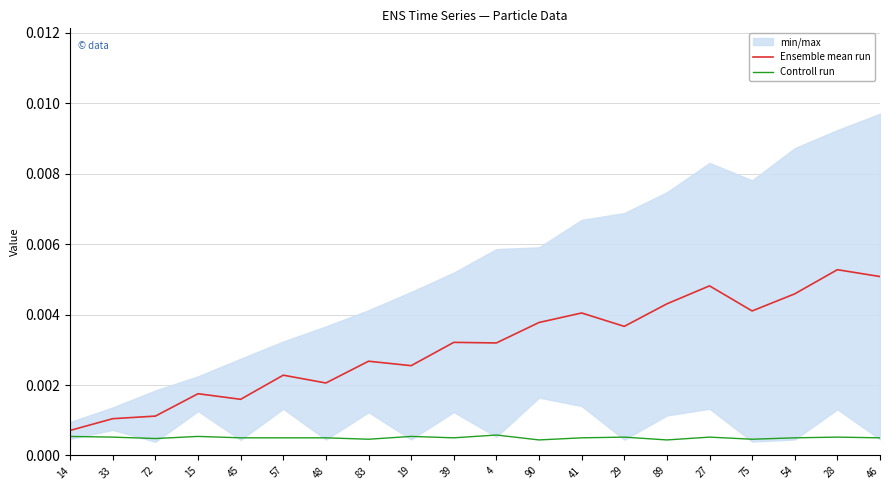

At 14, list the series in order from smallest to largest.

Controll run, Ensemble mean run